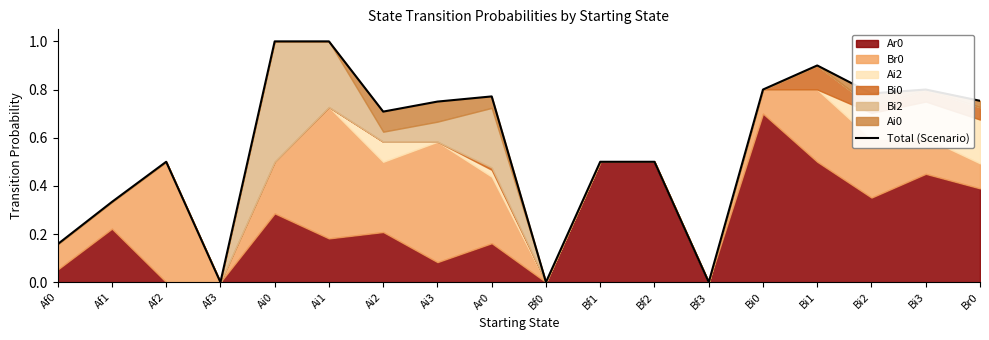

List the labels in order of value, smallest first.

Af3, Bf0, Bf3, Af0, Af1, Af2, Bf1, Bf2, Ai2, Ai3, Br0, Ar0, Bi2, Bi0, Bi3, Bi1, Ai1, Ai0